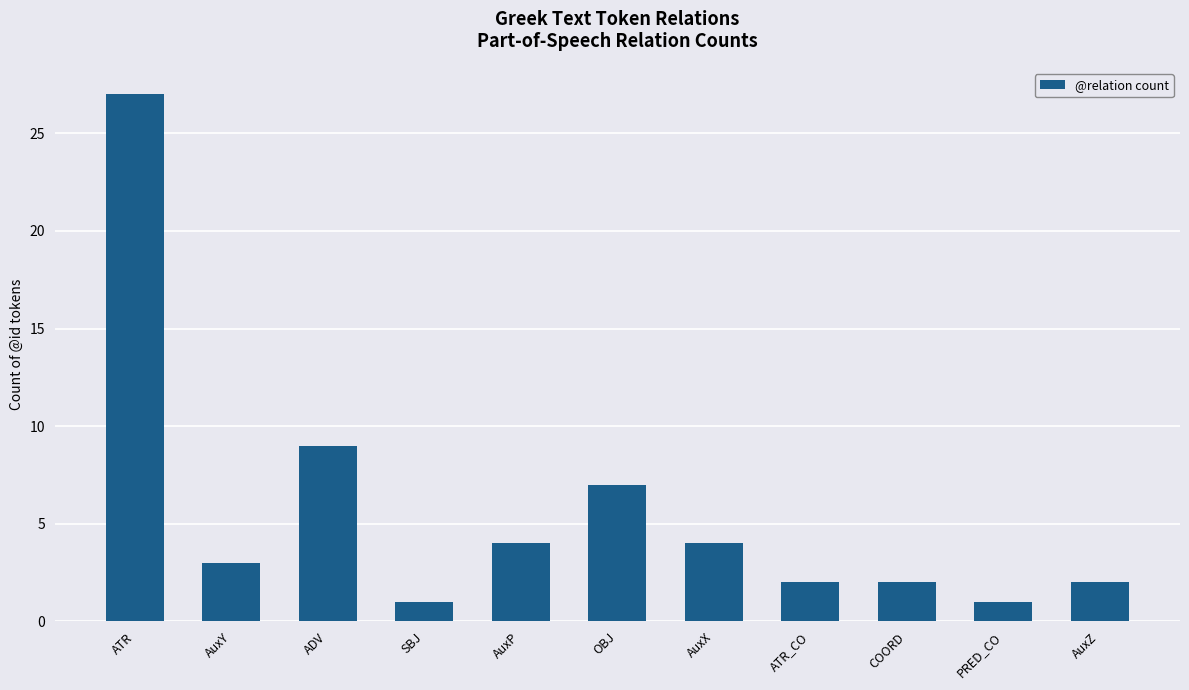

Which has a higher value, COORD or ATR?

ATR